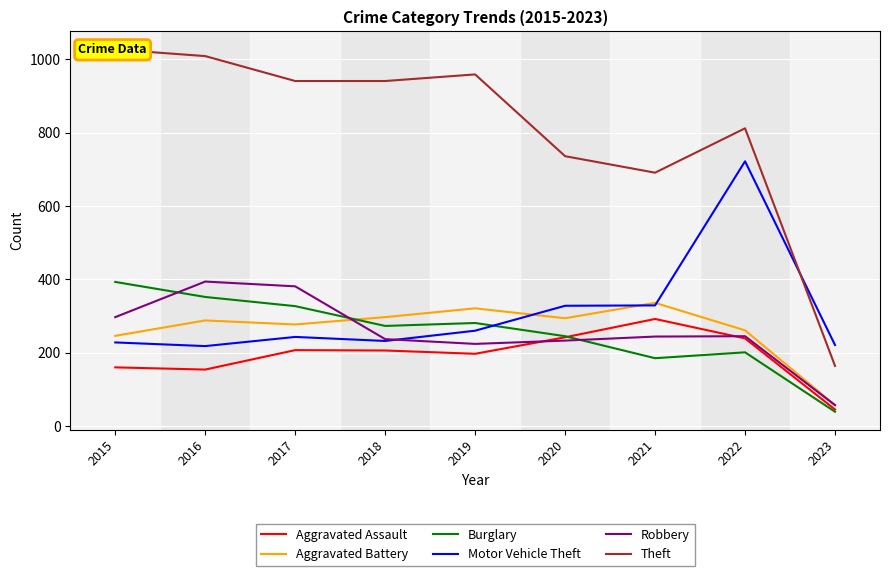

True or false: Aggravated Battery has more than 1 points higher than both neighbors.

True